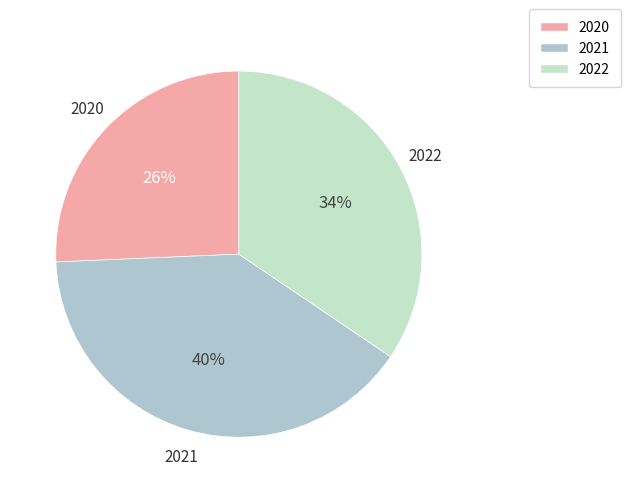

To the nearest percent, what is the difference between the 2020 and 2021 slice percentages?

14%